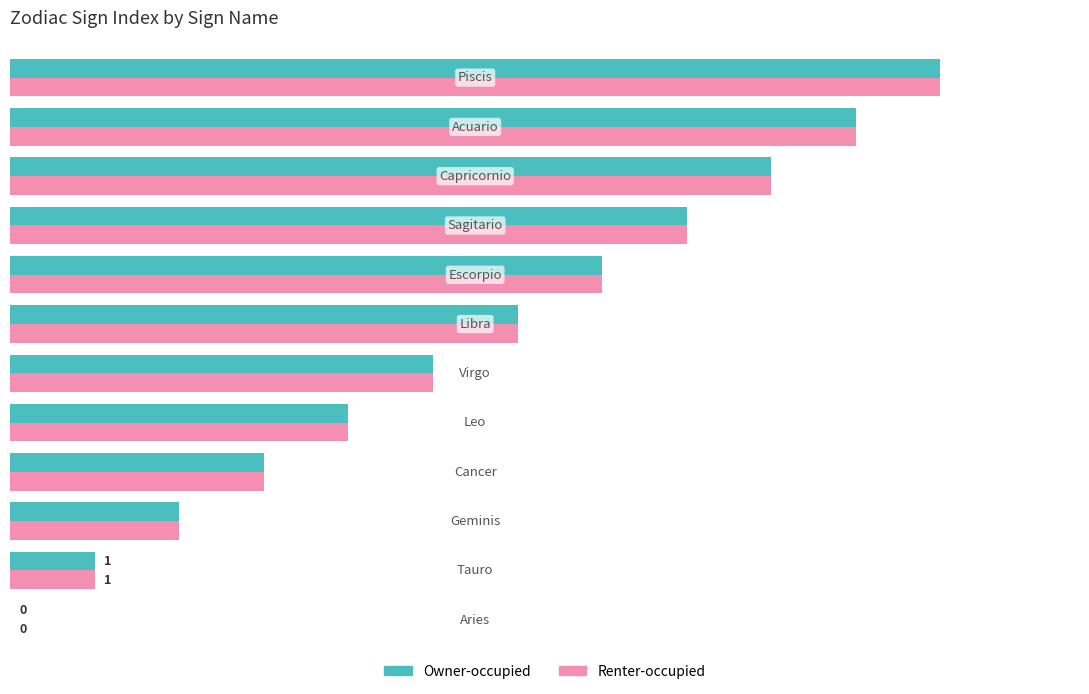

What is the sum of all Owner-occupied values?

66